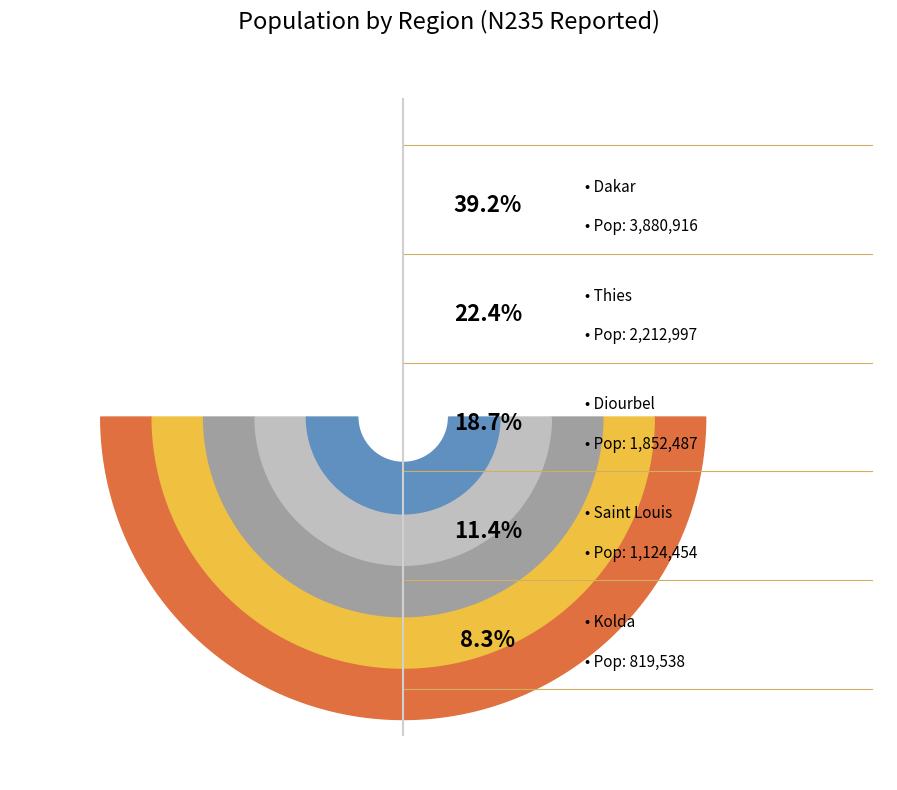

What is the total percentage of Thies and Dakar?

61.6%